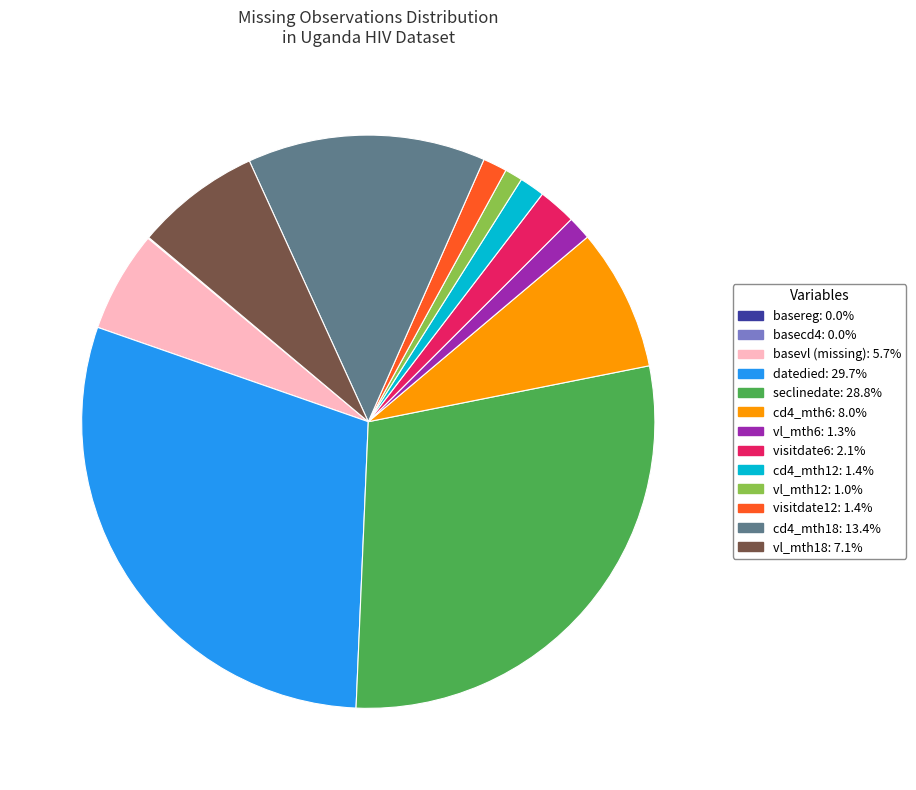

Is there a majority slice in this chart?

No